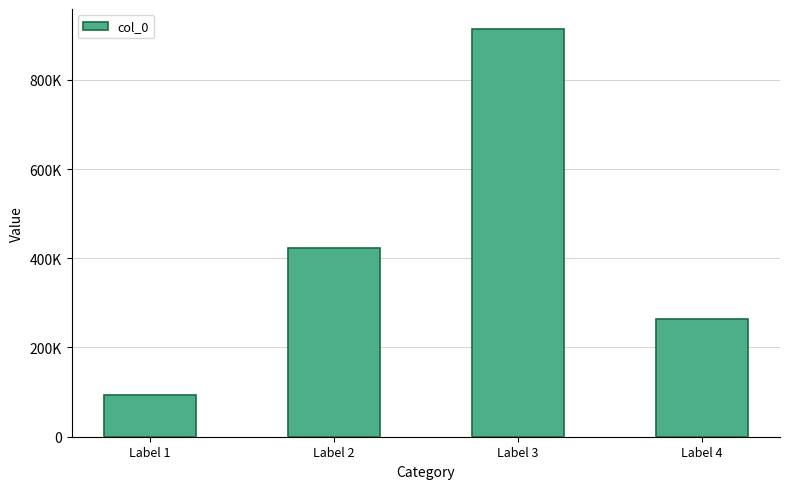

Where is the data nearest to the value 502784?

Label 2